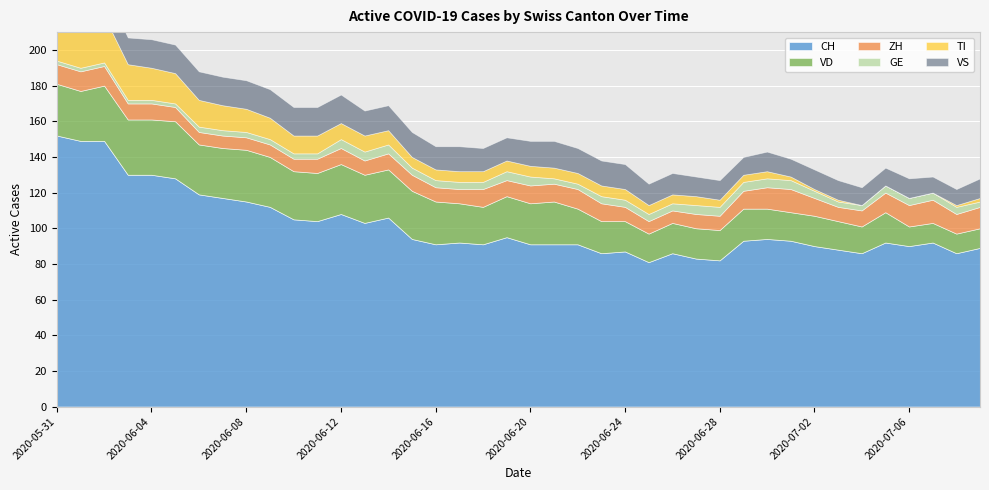

Rank the series at 2020-06-08 from highest to lowest value.

CH, VD, VS, TI, ZH, GE